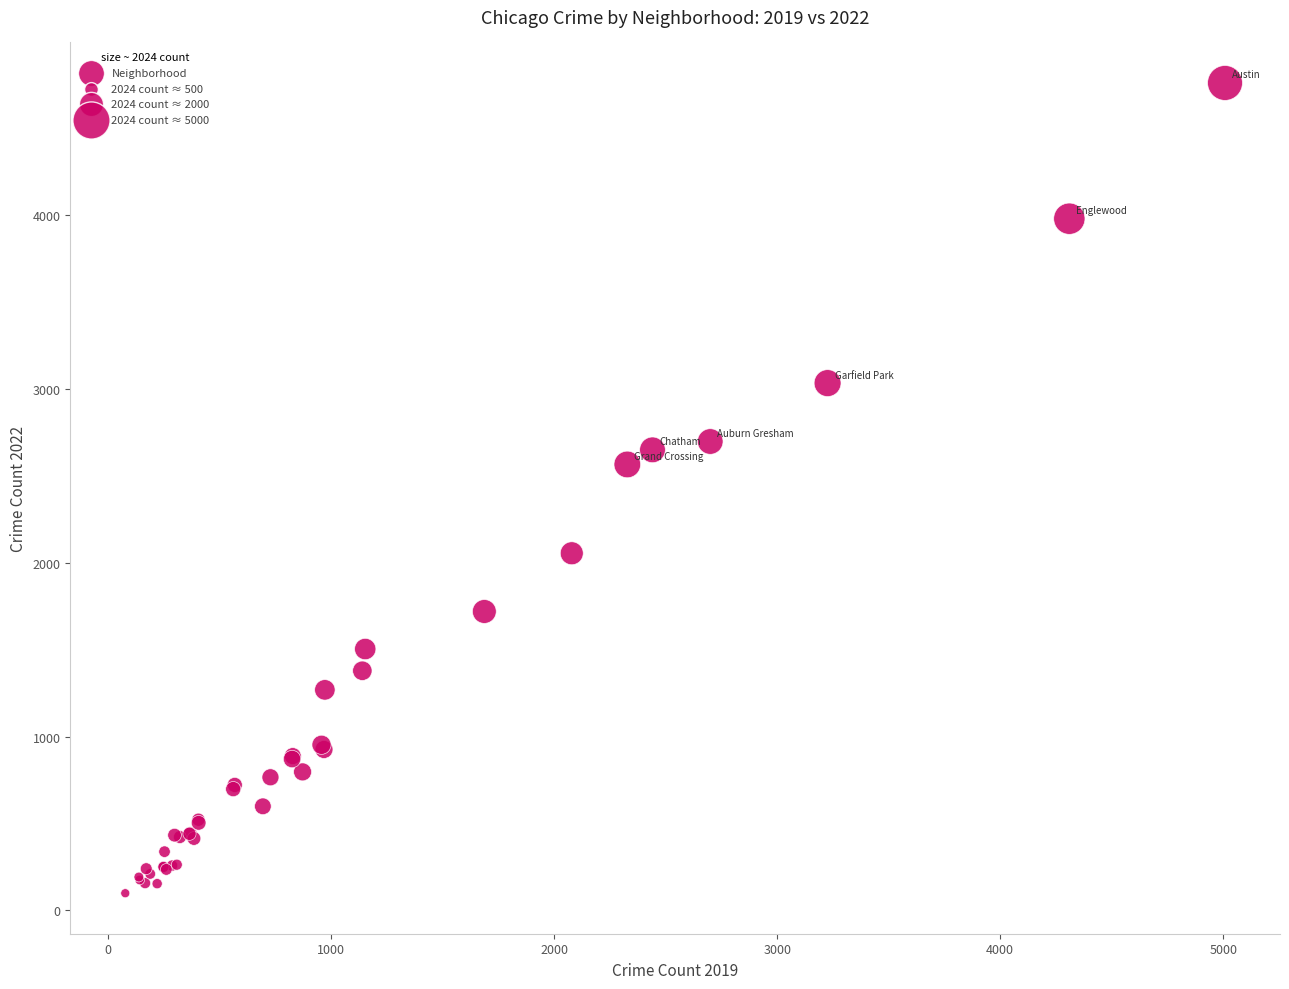

What Y value in the scatter plot is closest to 2430?

2566